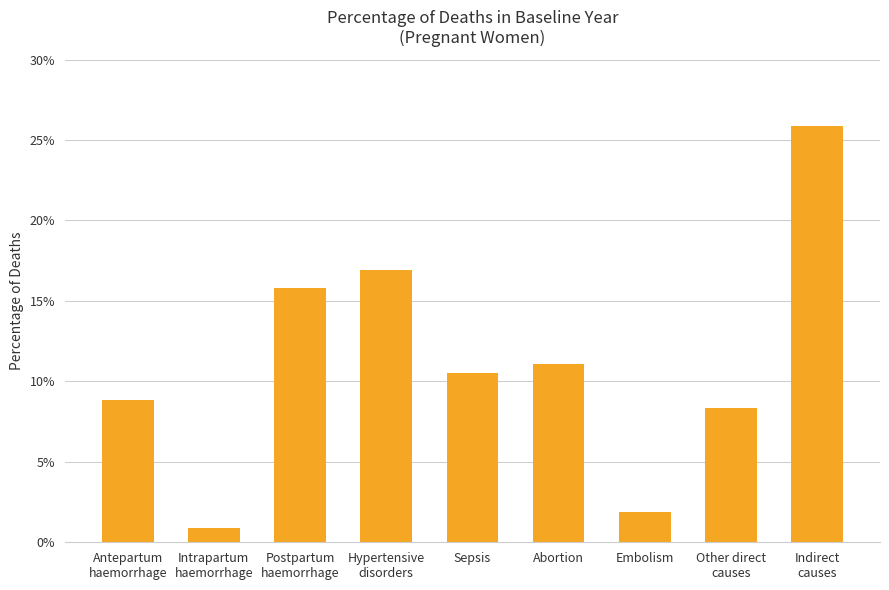

Reading left to right, transcribe all the data shown in this chart.

0.1	0.0	0.2	0.2	0.1	0.1	0.0	0.1	0.3